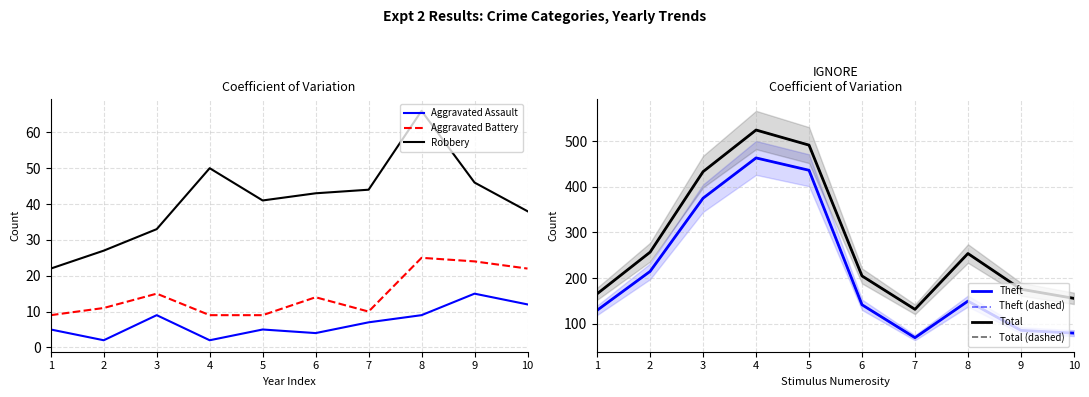

The value of Aggravated Assault at 4 is 2. True or false?

True